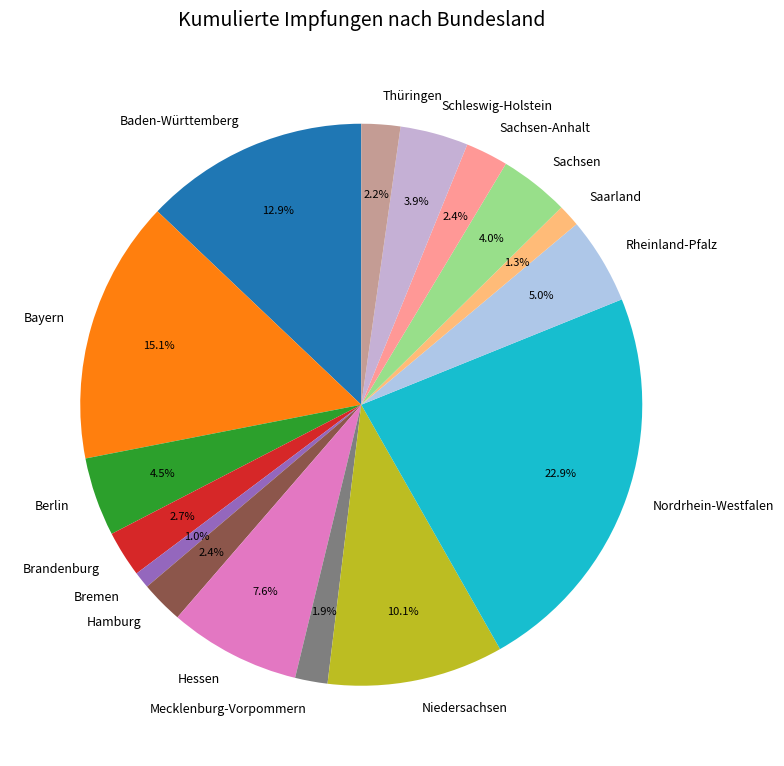

Does any single category account for the majority?

No